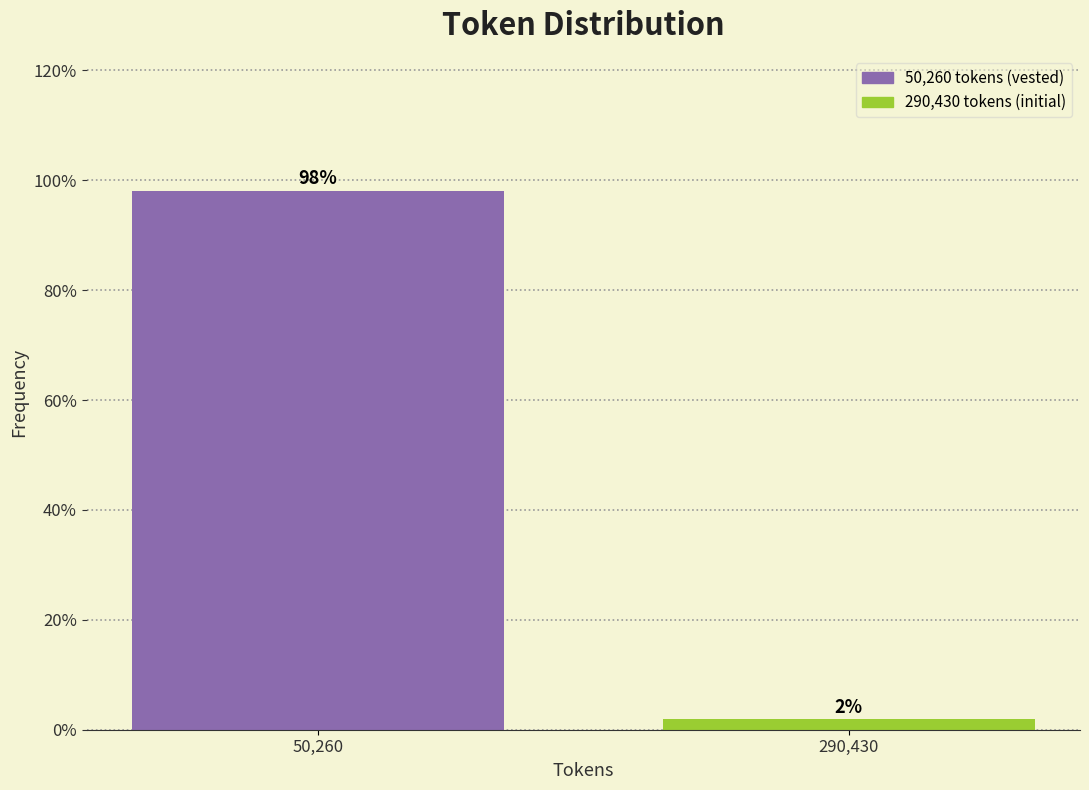

Which has a higher value, 290,430 or 50,260?

50,260